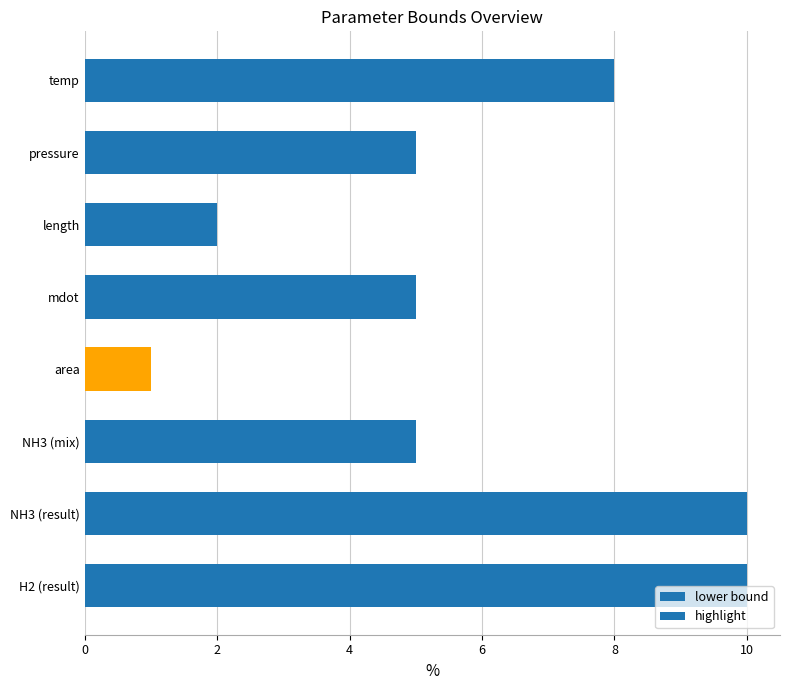

The value at pressure is 8. True or false?

False